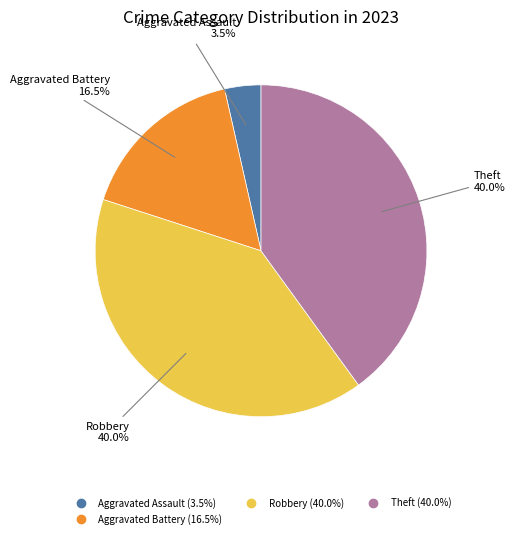

Is there a majority slice in this chart?

No